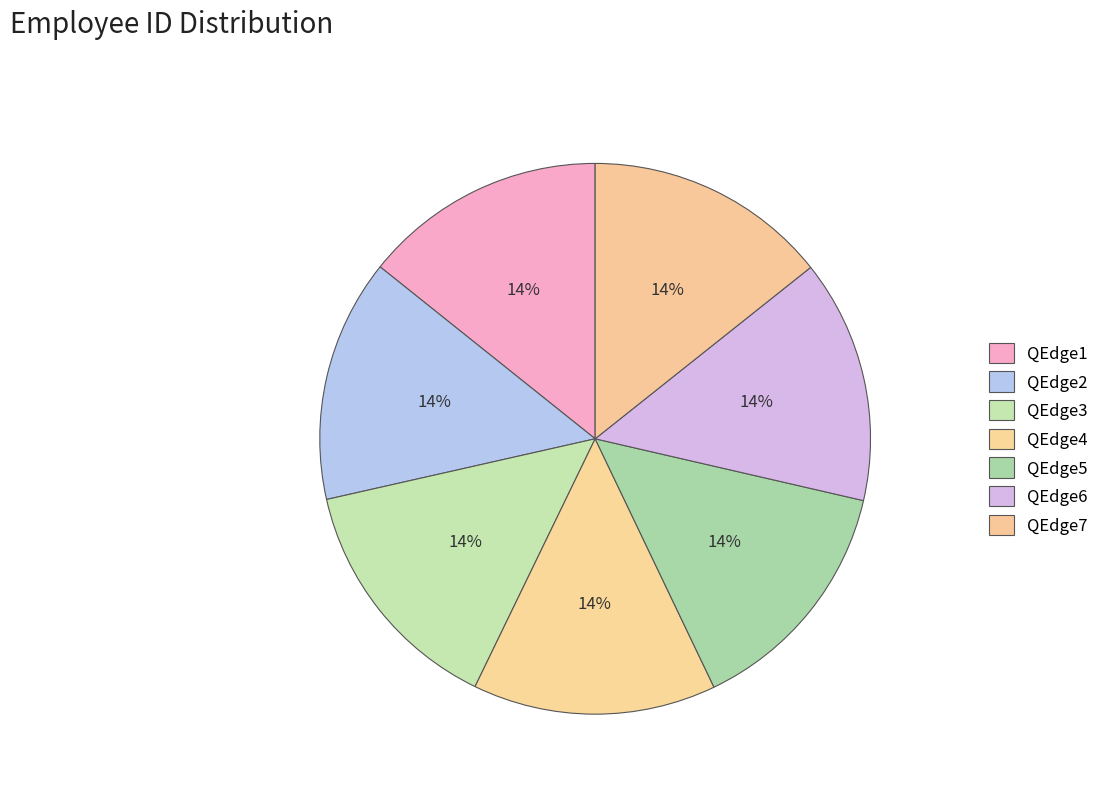

Which category has the biggest portion of the pie?

QEdge7